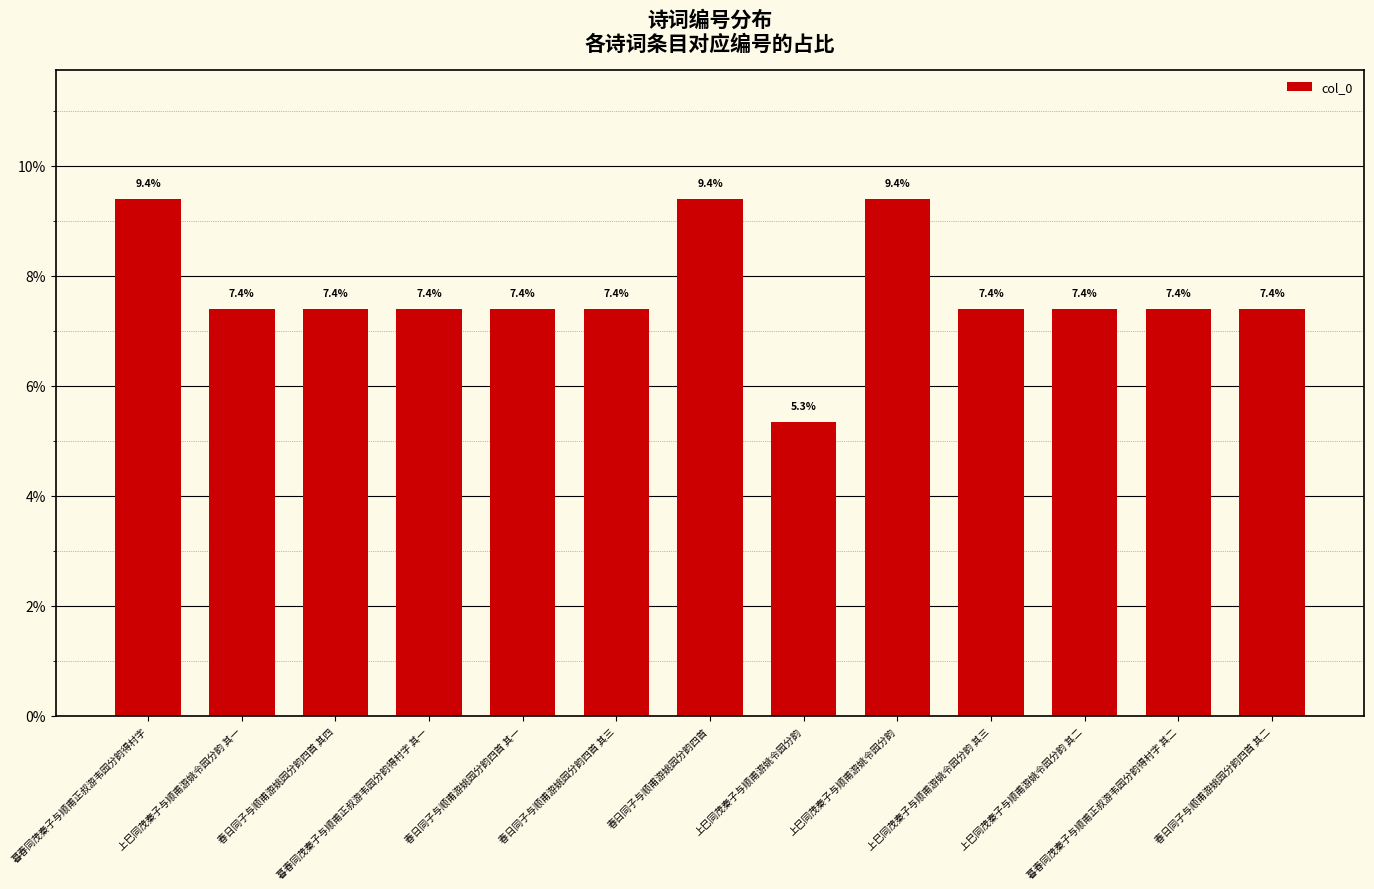

Are the bars horizontal?

No